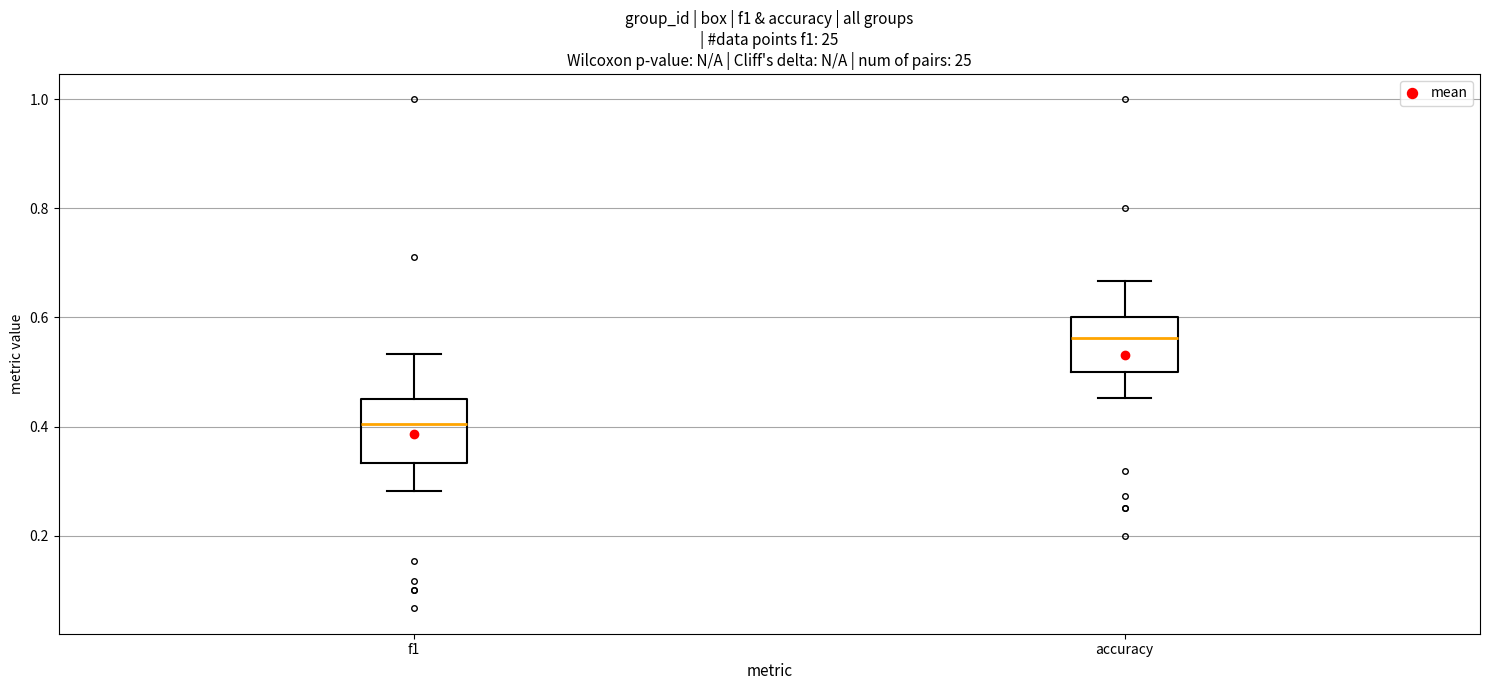

Reading left to right, transcribe this box plot: for each box, give where its median line is, the range the box spans, and where its two whiskers end, as read against the y-axis. The values are not printed on the chart, so give them approximately, as read against the axis.

f1: median 0.40, box 0.34 to 0.46, whiskers 0.28 to 0.54
accuracy: median 0.56, box 0.50 to 0.60, whiskers 0.46 to 0.66